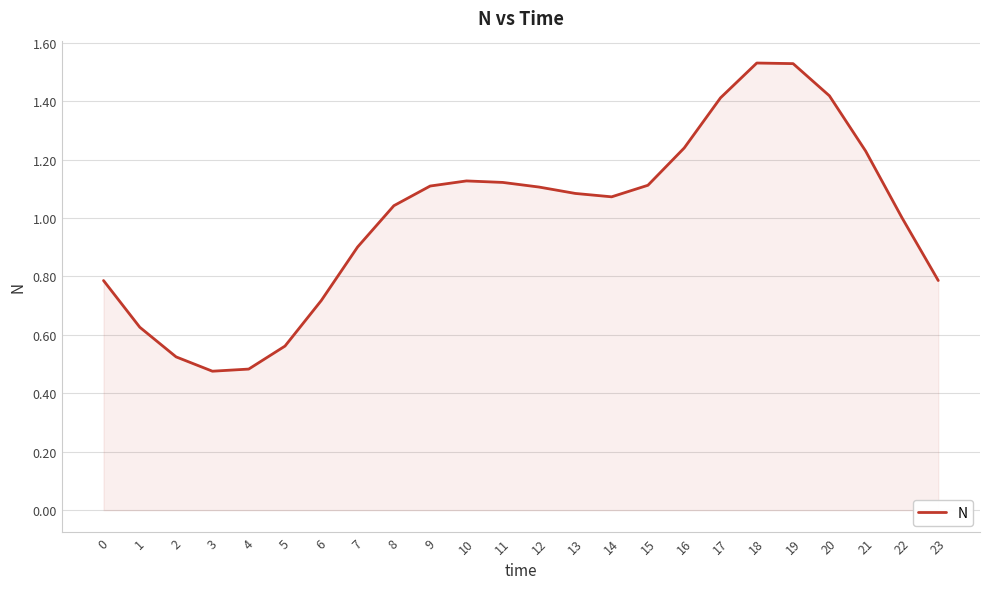

Between 22 and 7, which is larger?

22